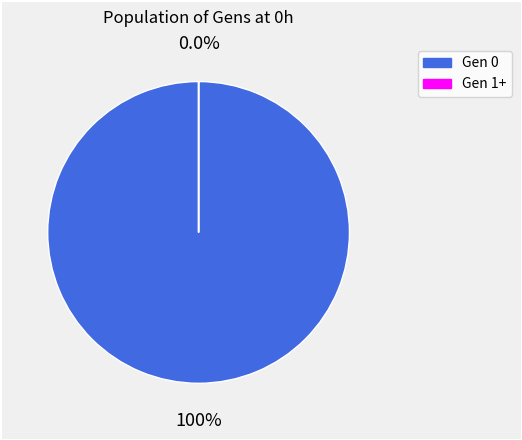

The 3 slice represents 0% of the pie. True or false?

True